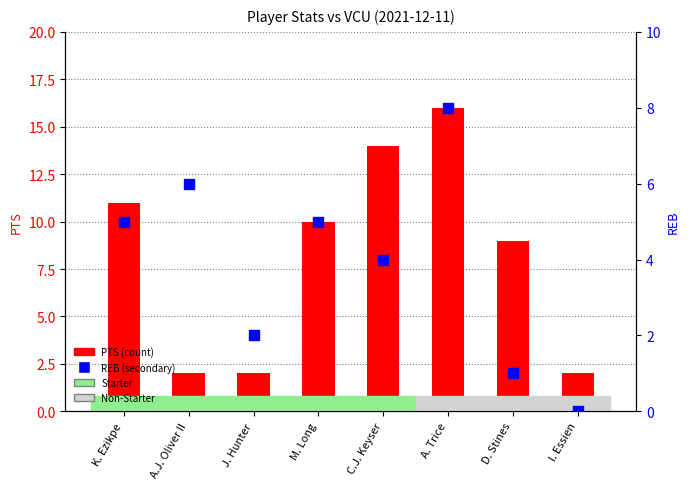

Is the value of PTS at A.J. Oliver II greater than the value of REB at C.J. Keyser?

No